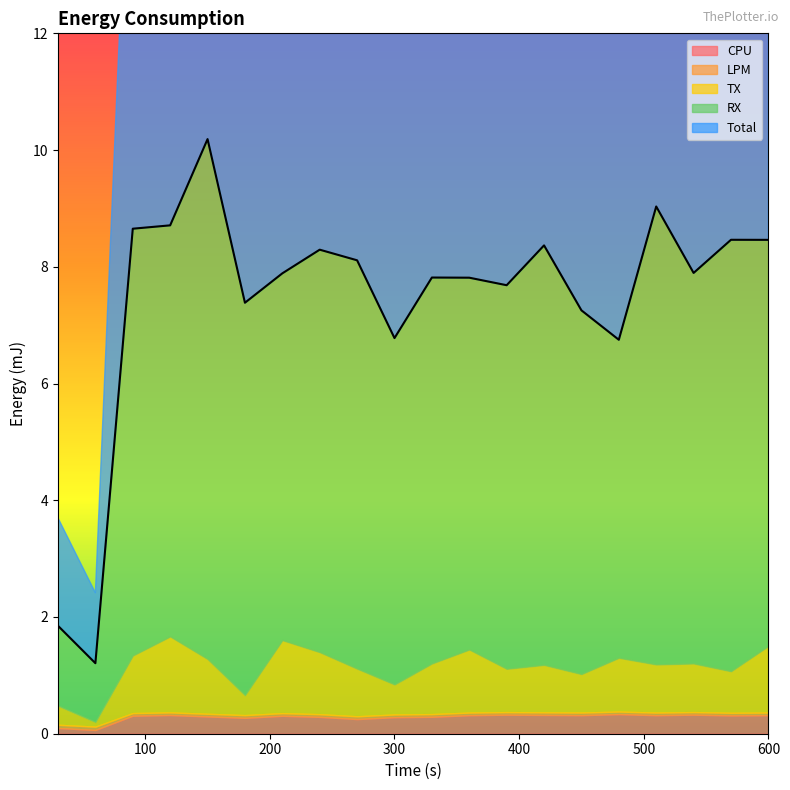

What is the value of the RX point at the 12th from the left?

6.4